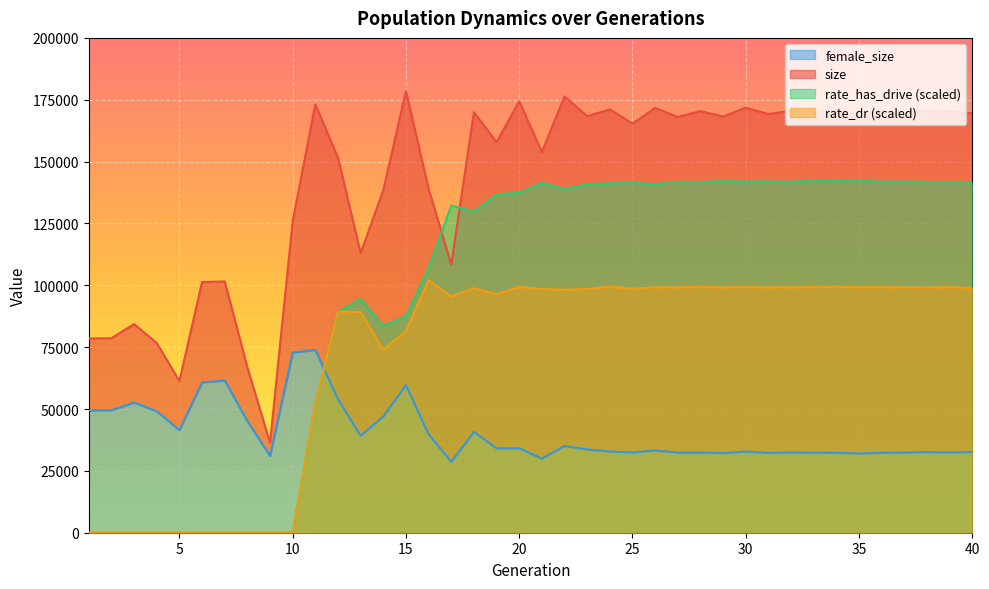

How many data points does each series have?

40